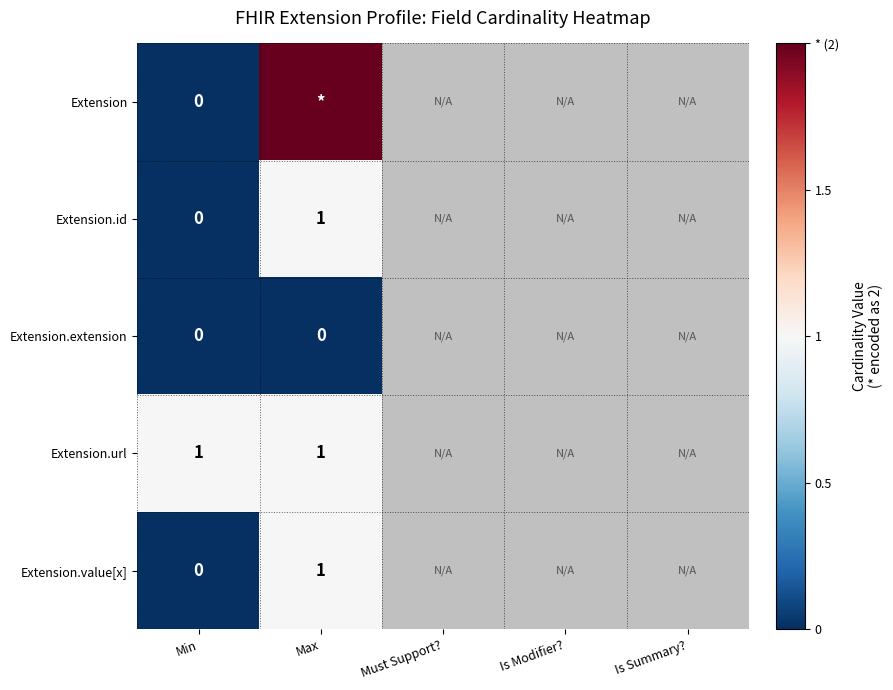

The value of Extension.value[x] at Max is 0. True or false?

False